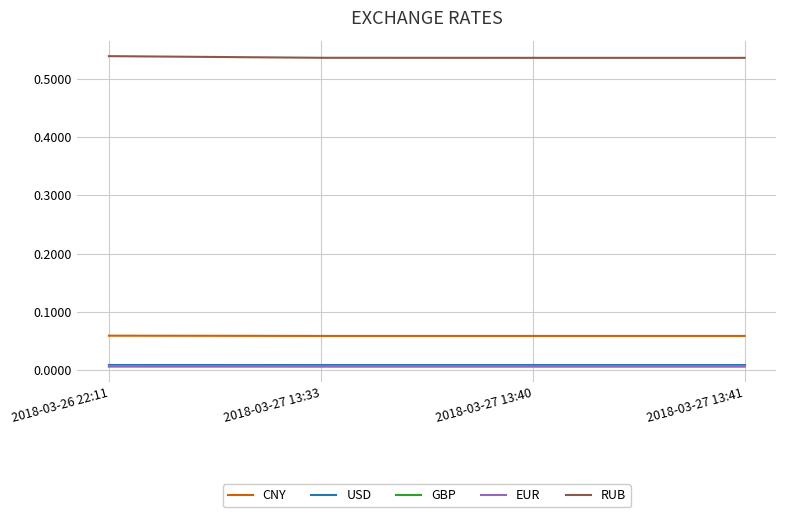

True or false: USD and RUB cross at least once.

False